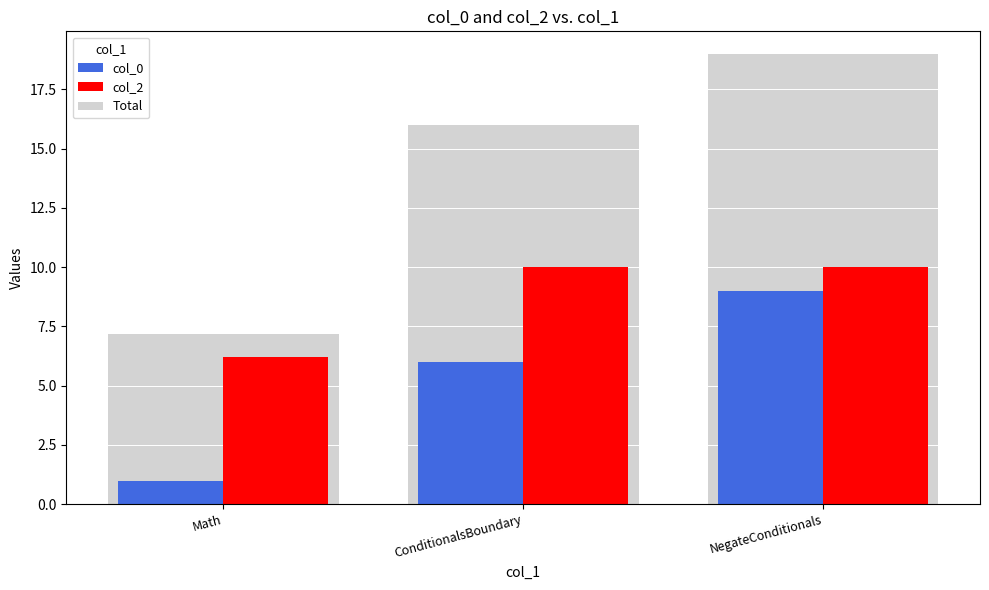

At NegateConditionals, list the series in order from smallest to largest.

col_0, col_2, Total